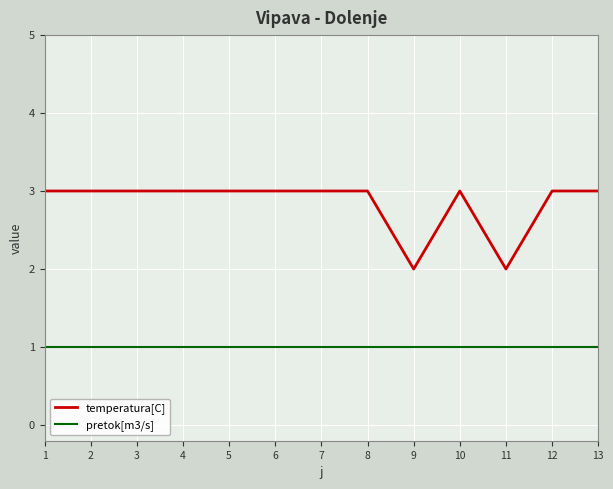

Which series has the largest range (max minus min)?

temperatura[C]